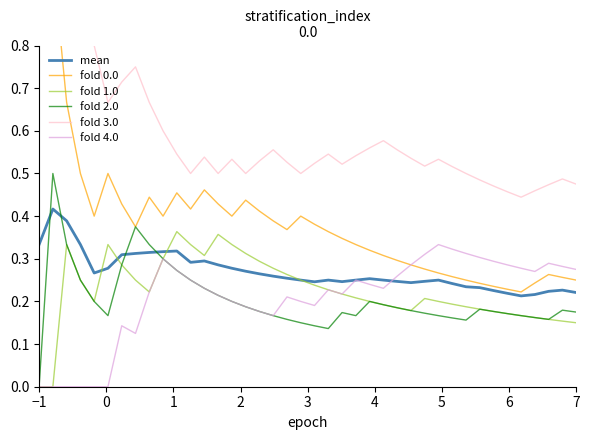

Is the value of fold 0.0 at 18 greater than the value of fold 3.0 at 22?

No